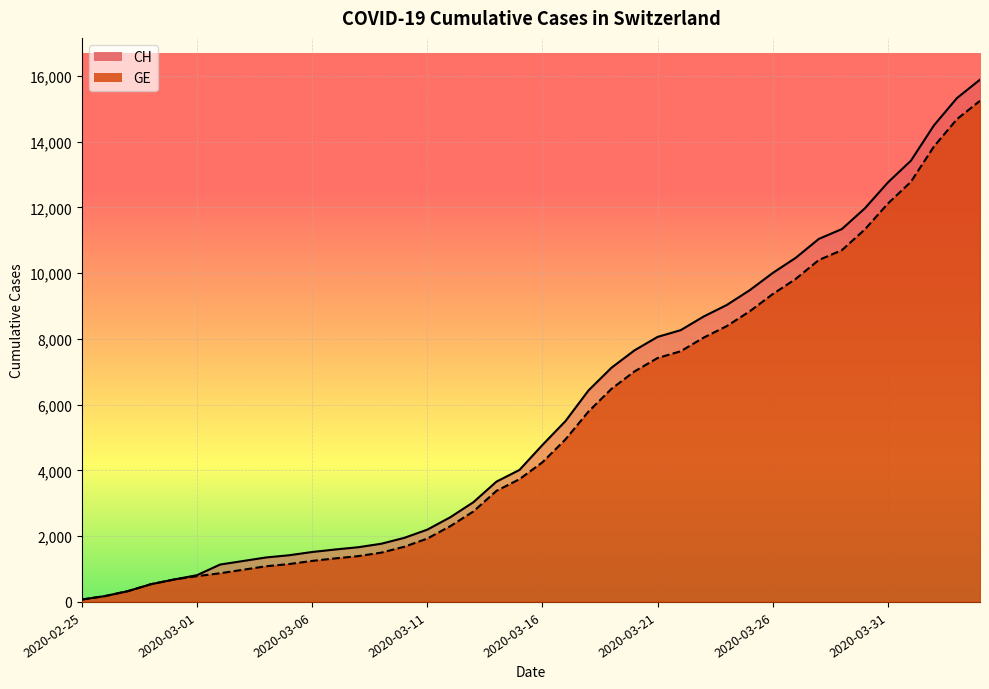

What is the total value across all series at 2020-03-10?

3627